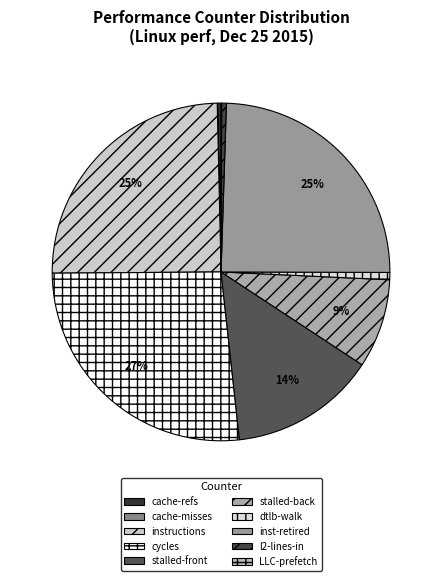

The cache-misses slice represents 14% of the pie. True or false?

False